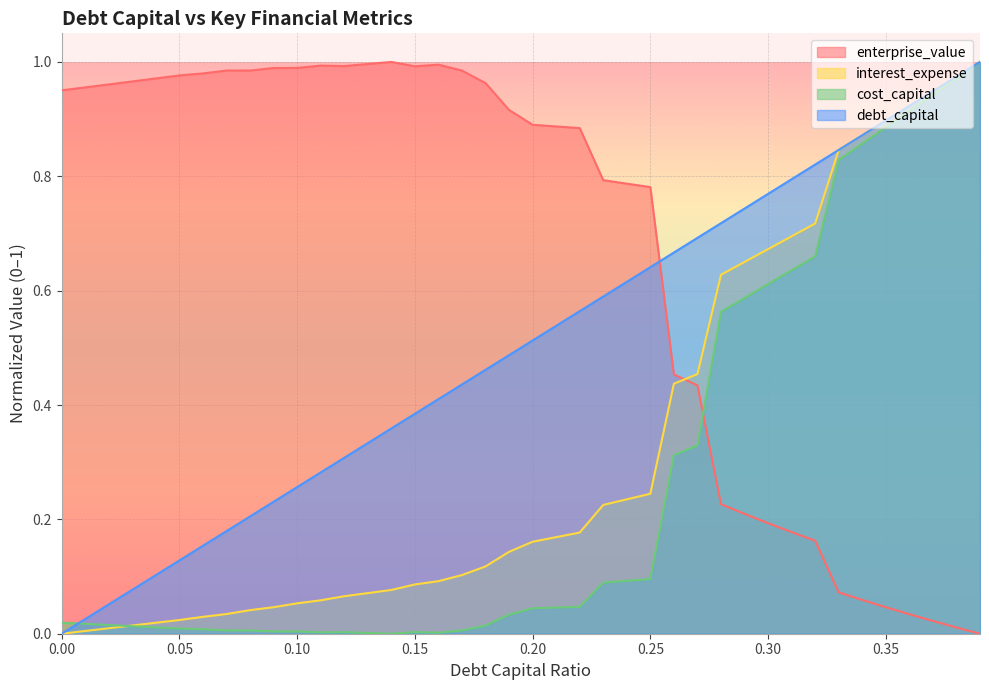

How many values in debt_capital are above zero?

39